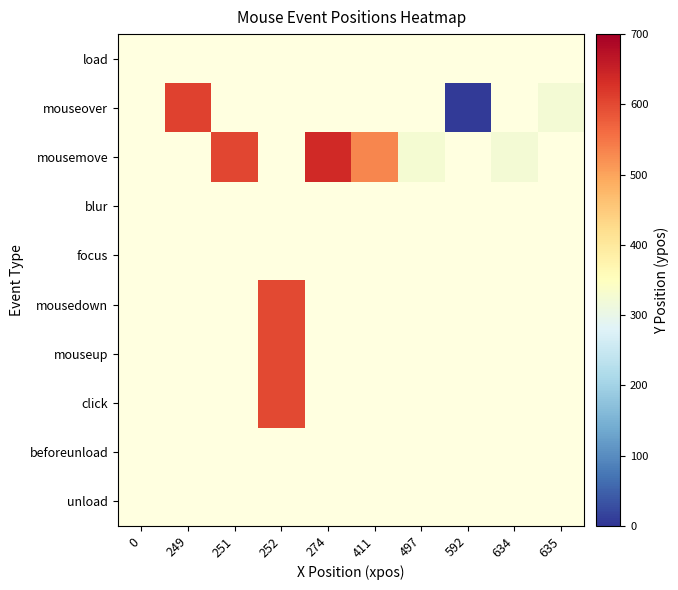

Rank the categories by beforeunload value from highest to lowest.

0, 249, 251, 252, 274, 411, 497, 592, 634, 635